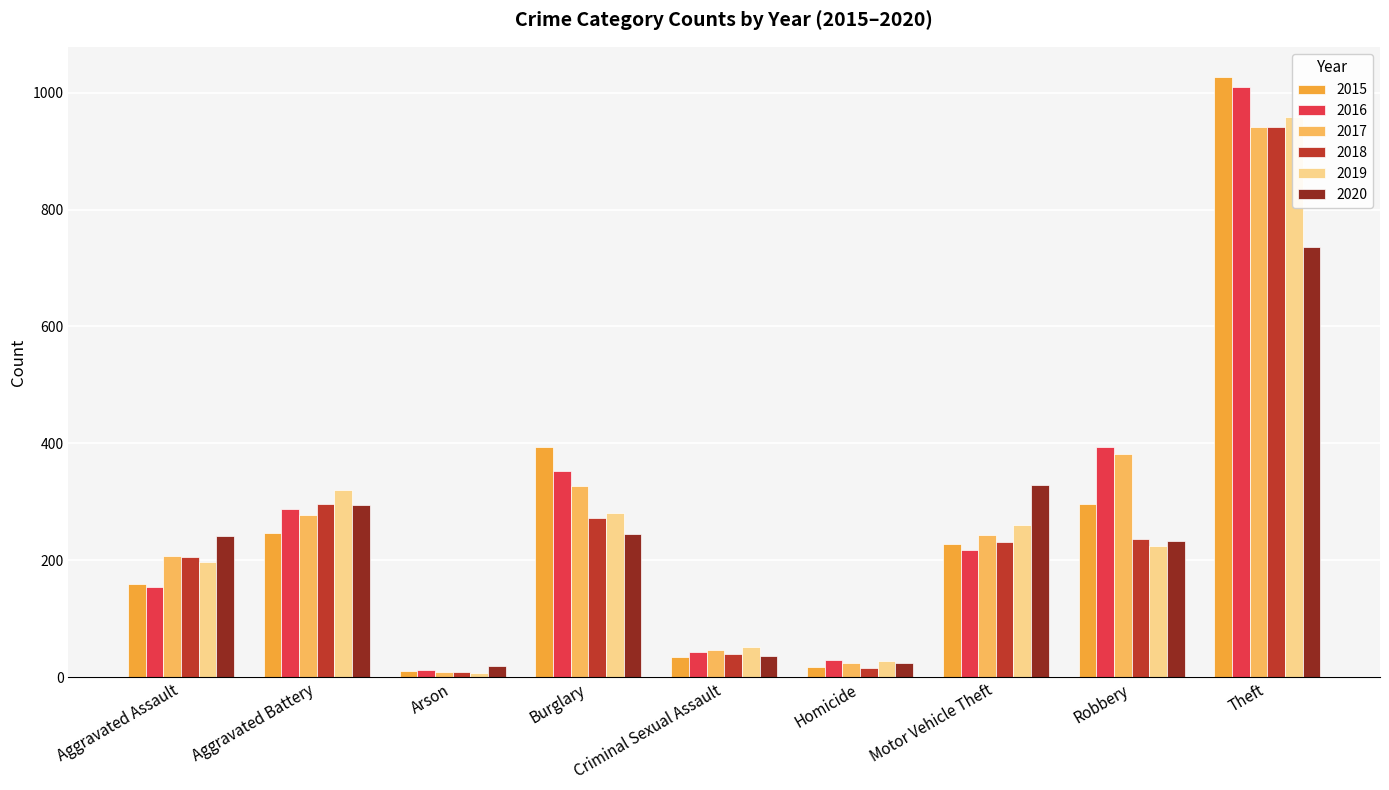

What is the difference between the maximum and minimum values in the 2020 series?

716